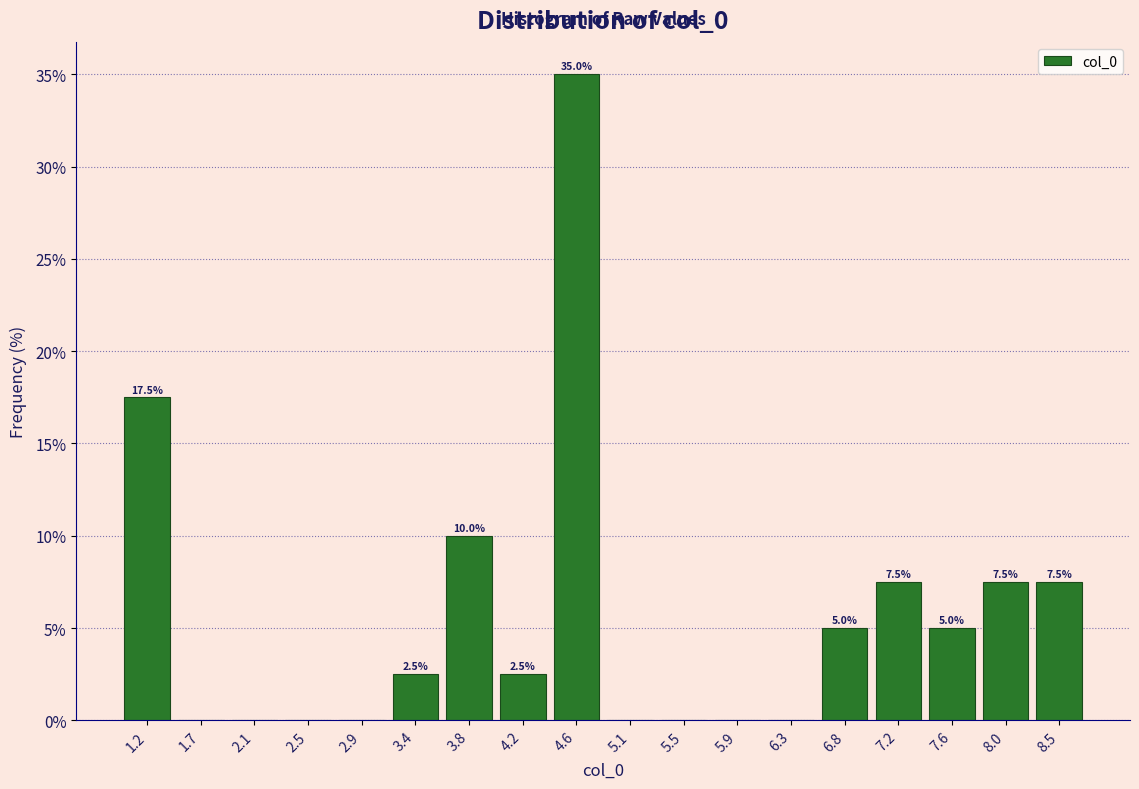

Over which range of the x-axis is the bar tallest?

4.40 to 4.85